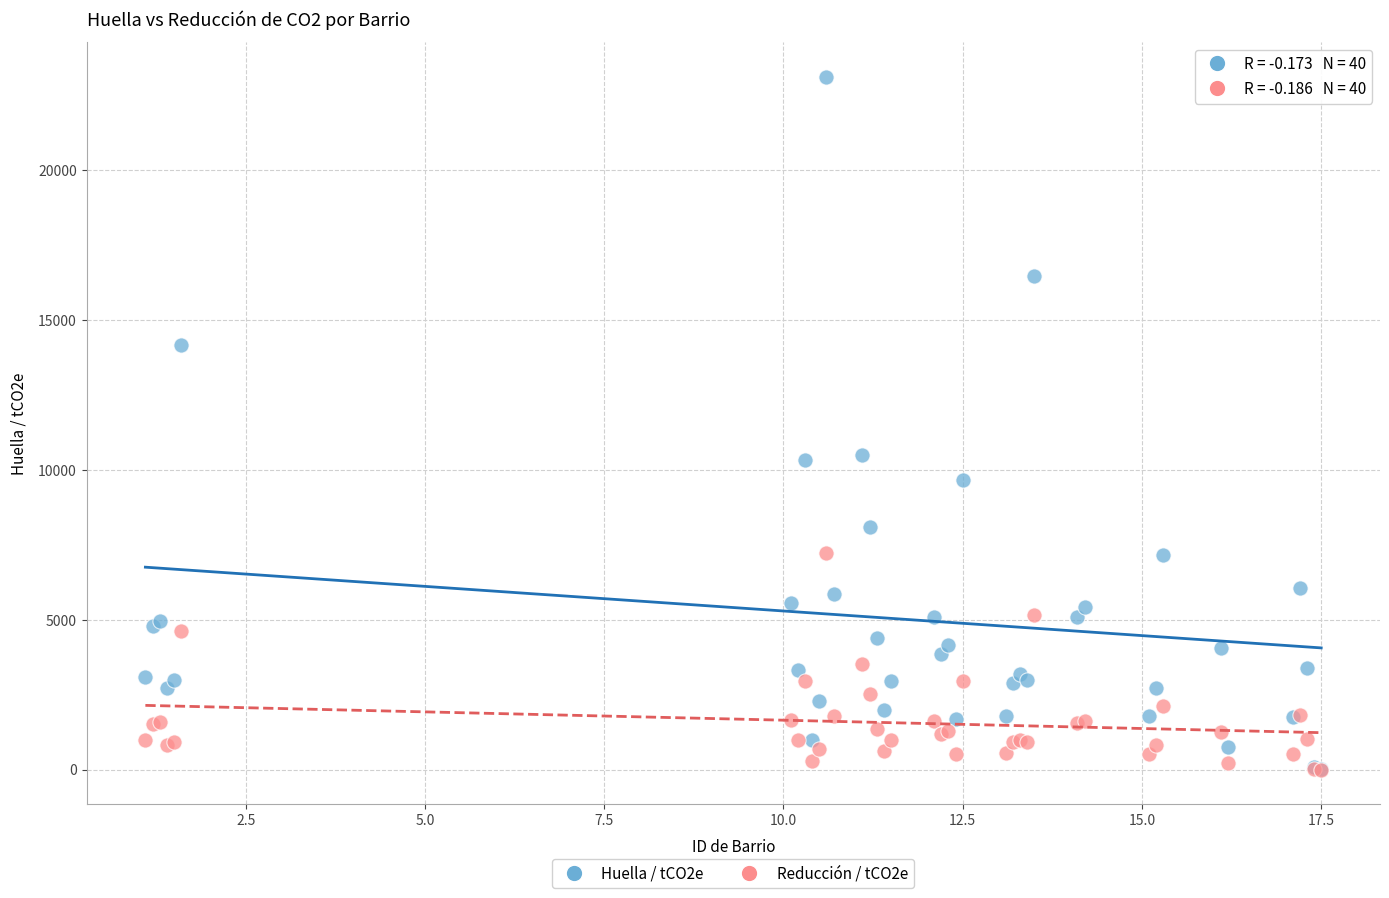

What are all the series names shown in the legend?

Huella / tCO2e, Reducción / tCO2e